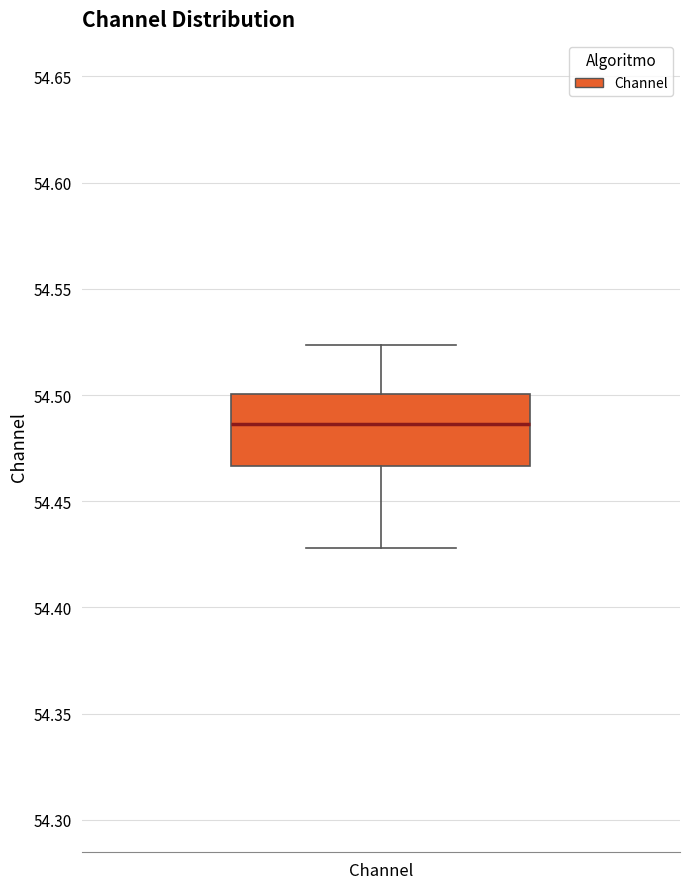

Read this box plot against the y-axis: the position of the median line, the range covered by the box, and the ends of both whiskers. The values are not printed on the chart, so give them approximately, as read against the axis.

median 54.485, box 54.465 to 54.500, whiskers 54.430 to 54.525